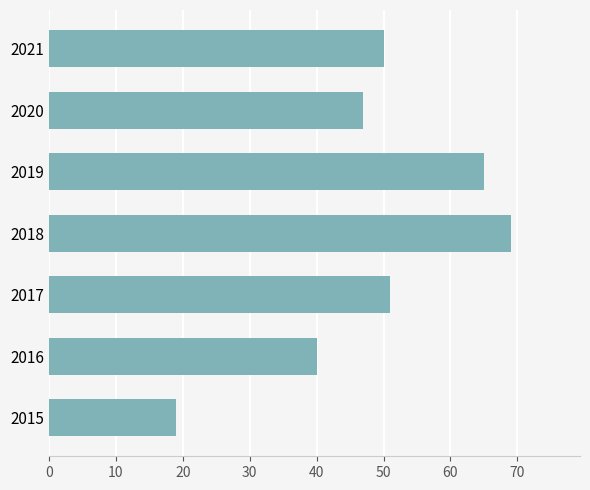

Does the chart contain stacked bars?

No